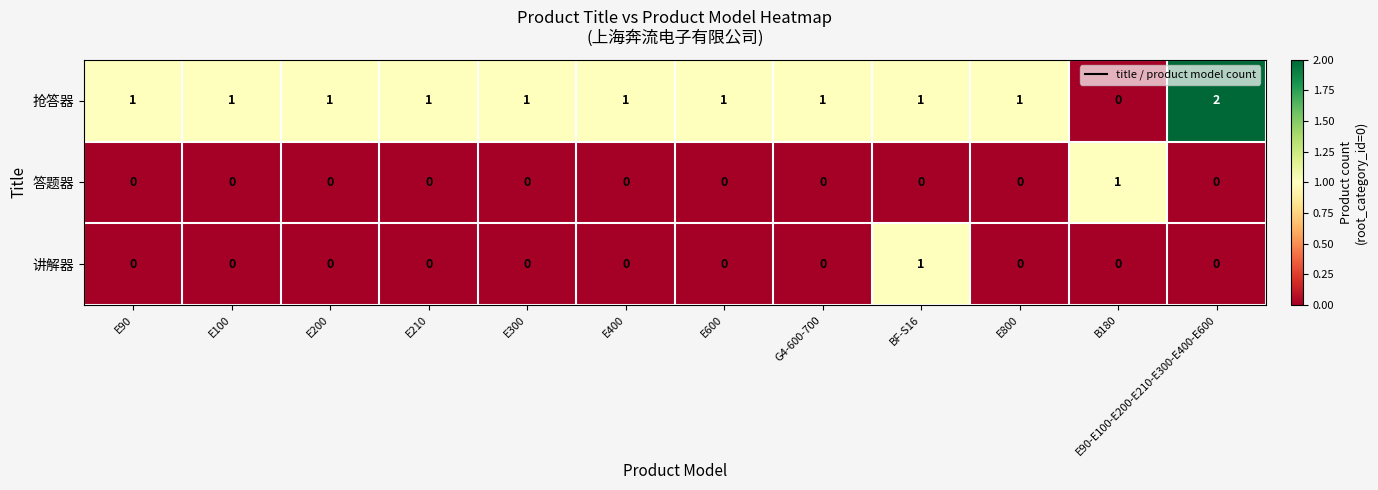

What is the spread (max minus min) of values at E90-E100-E200-E210-E300-E400-E600?

2